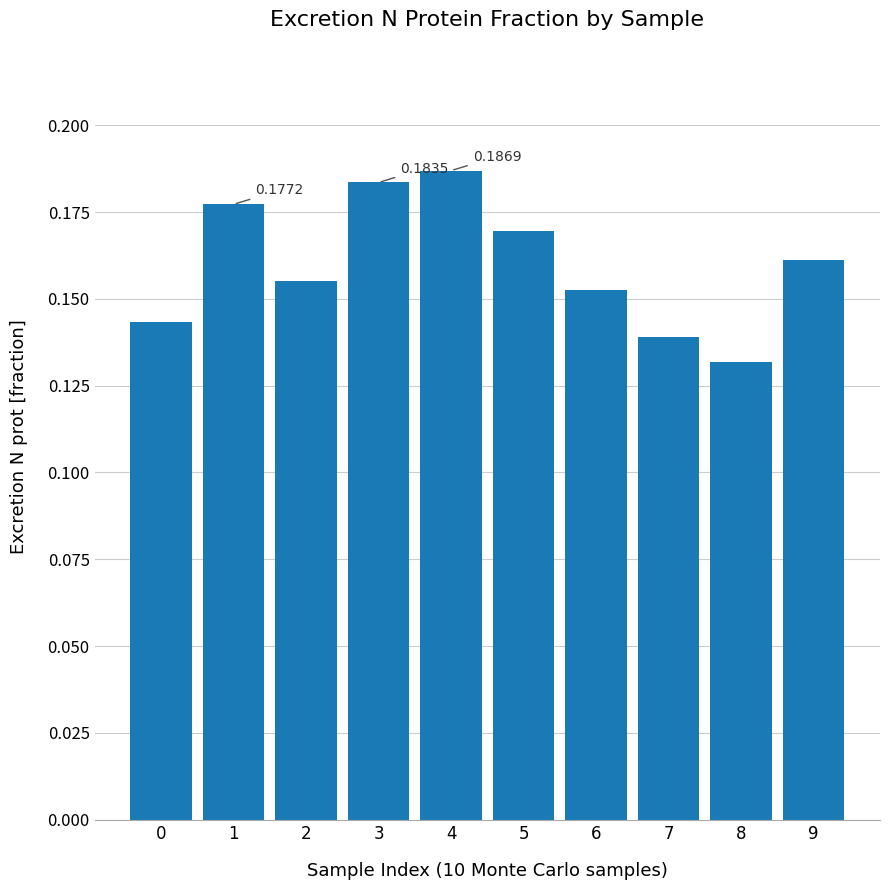

What is the sum of the values at 1 and 3?

0.4